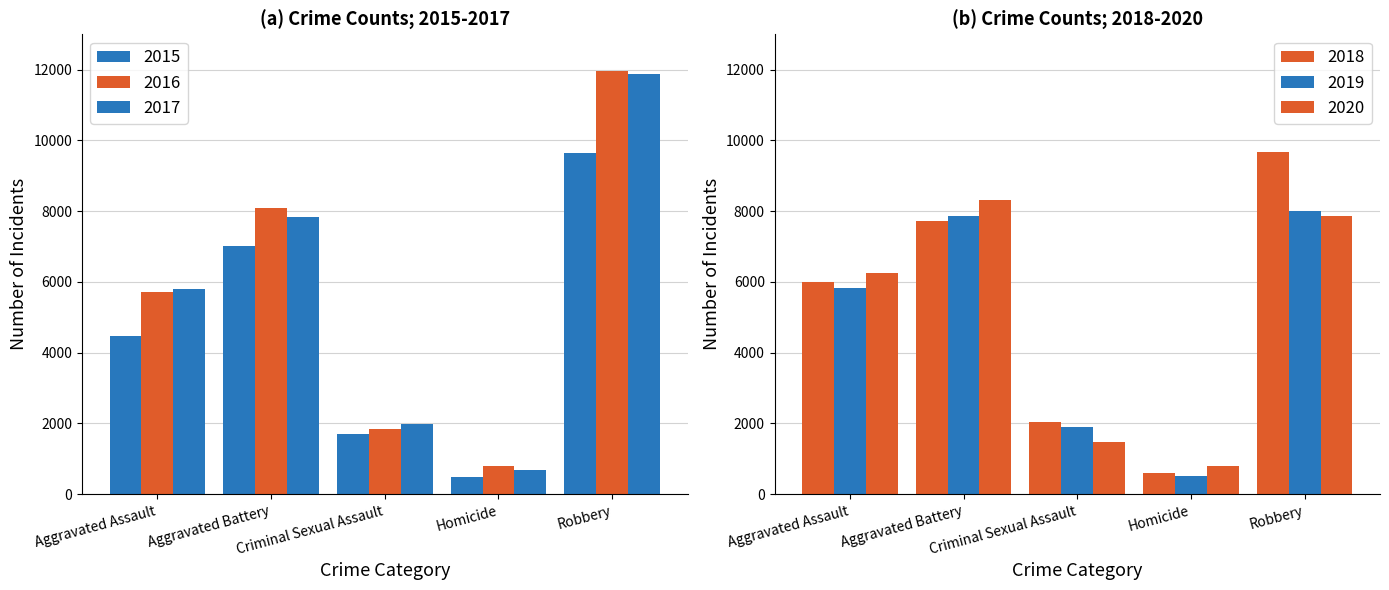

Reading right to left, what are all the values shown in this chart?

2015: Robbery=9638	Homicide=496	Criminal Sexual Assault=1698	Aggravated Battery=7019	Aggravated Assault=4480
2016: Robbery=11960	Homicide=786	Criminal Sexual Assault=1848	Aggravated Battery=8086	Aggravated Assault=5712
2017: Robbery=11880	Homicide=672	Criminal Sexual Assault=1970	Aggravated Battery=7845	Aggravated Assault=5793
2018: Robbery=9681	Homicide=588	Criminal Sexual Assault=2029	Aggravated Battery=7735	Aggravated Assault=6001
2019: Robbery=7995	Homicide=499	Criminal Sexual Assault=1908	Aggravated Battery=7858	Aggravated Assault=5841
2020: Robbery=7855	Homicide=787	Criminal Sexual Assault=1482	Aggravated Battery=8319	Aggravated Assault=6264